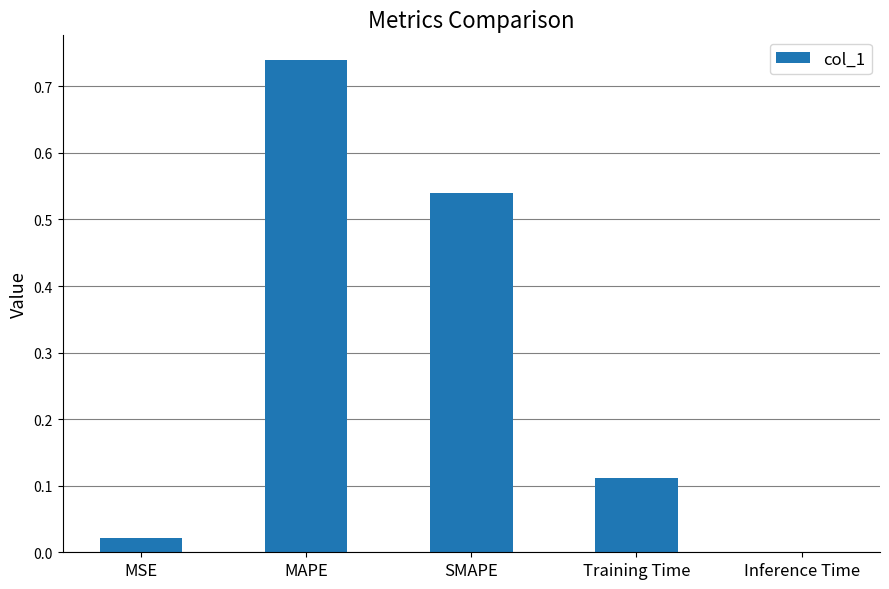

At which category does the chart reach its peak across all series?

MAPE